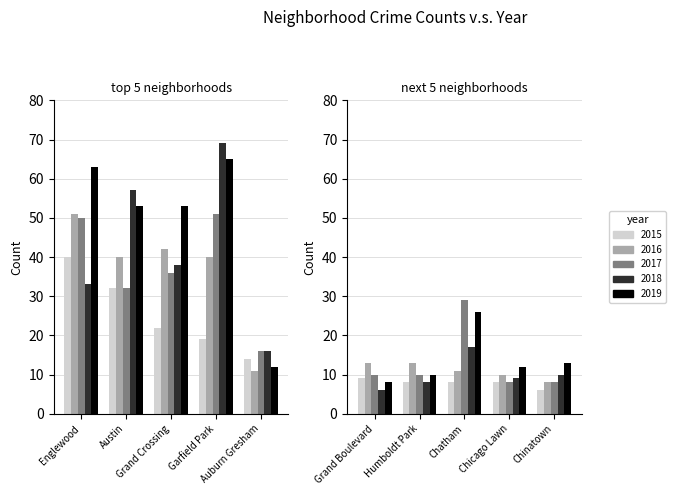

How many distinct data groups are displayed?

5